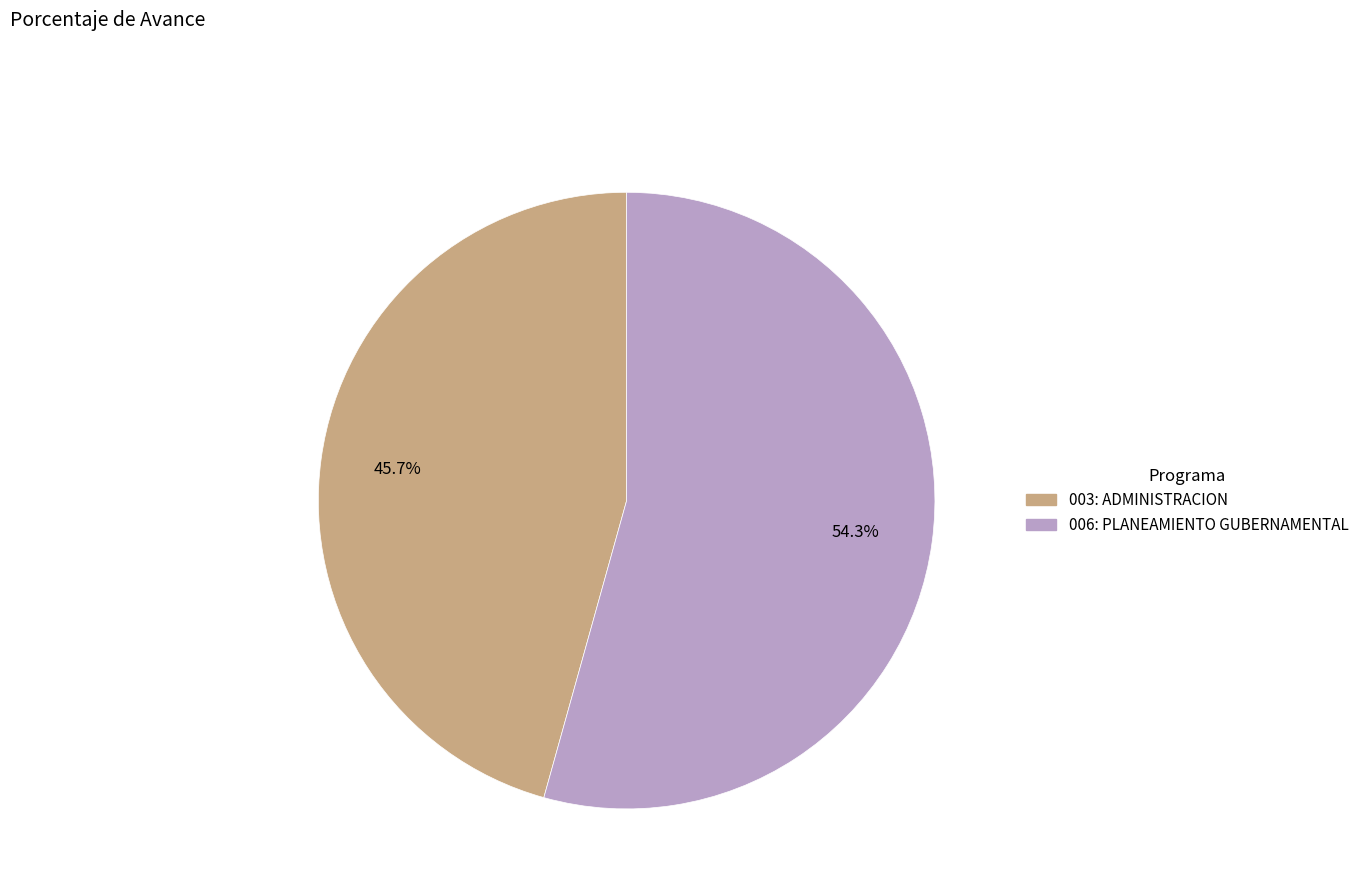

What percentage is the 003: ADMINISTRACION slice, to the nearest percent?

46%